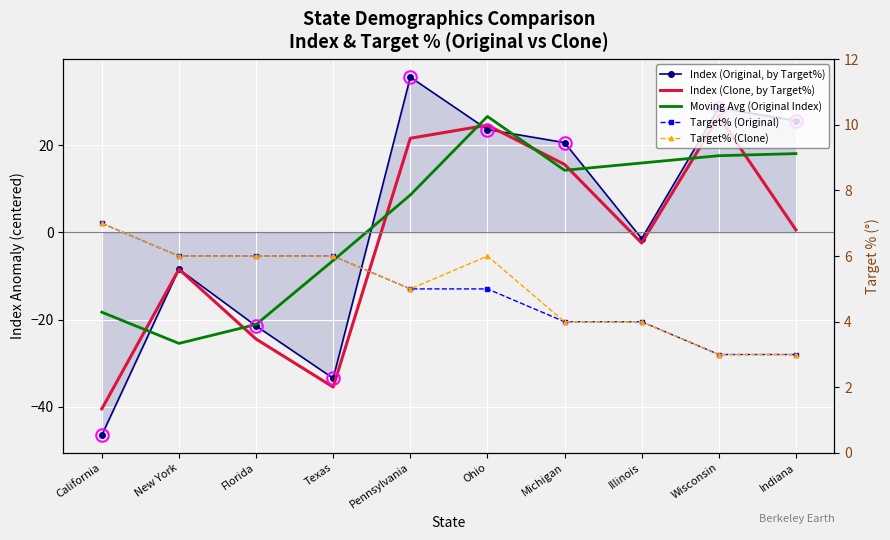

At which label does Moving Avg (Original Index) reach its peak?

Ohio